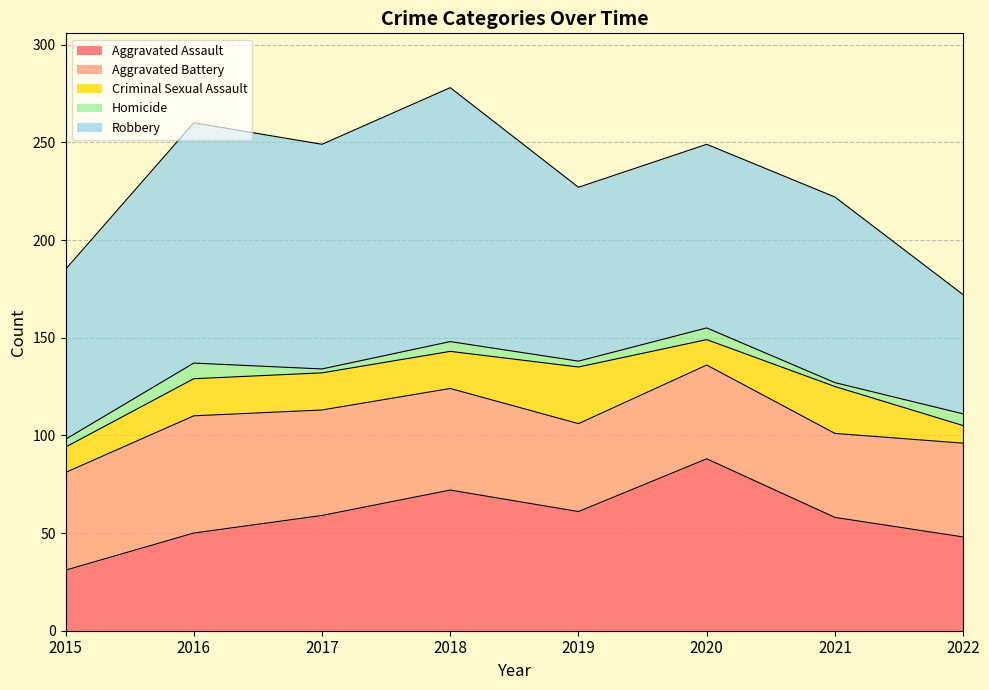

How many data points does each series have?

8